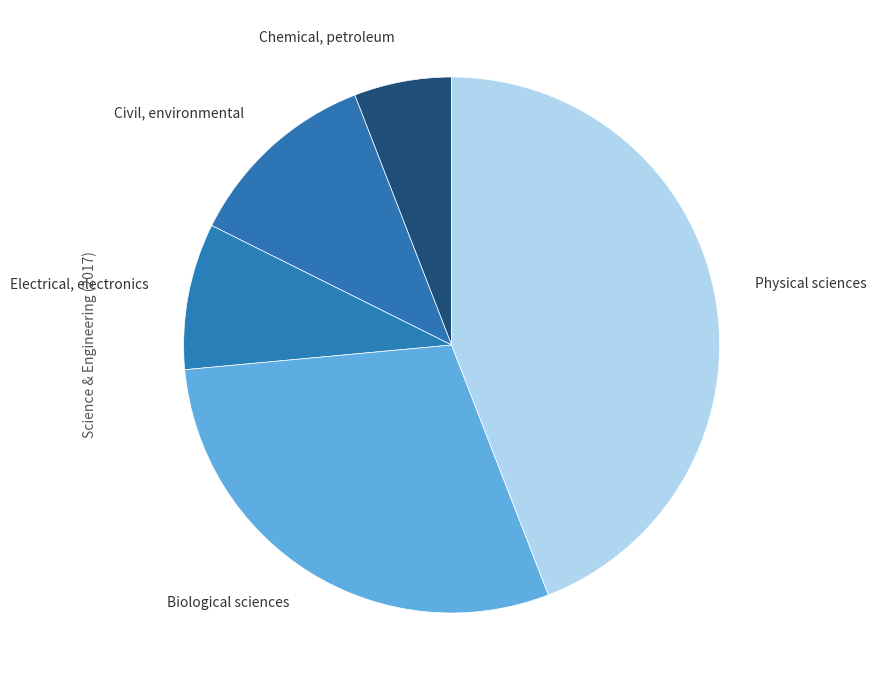

Count the number of slices in the pie.

5